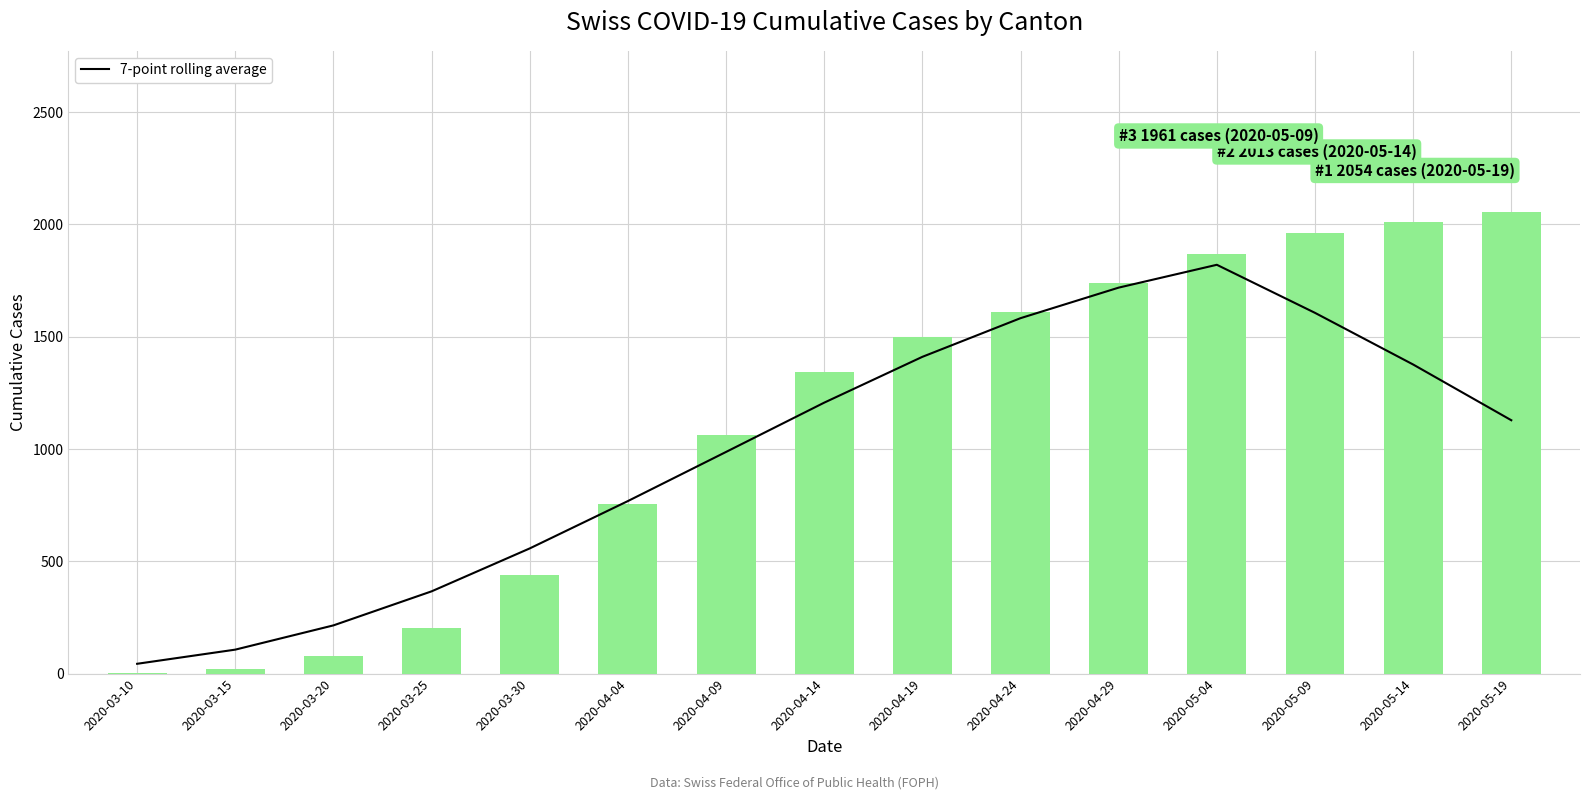

Are the bars grouped side by side (vs. stacked)?

Yes